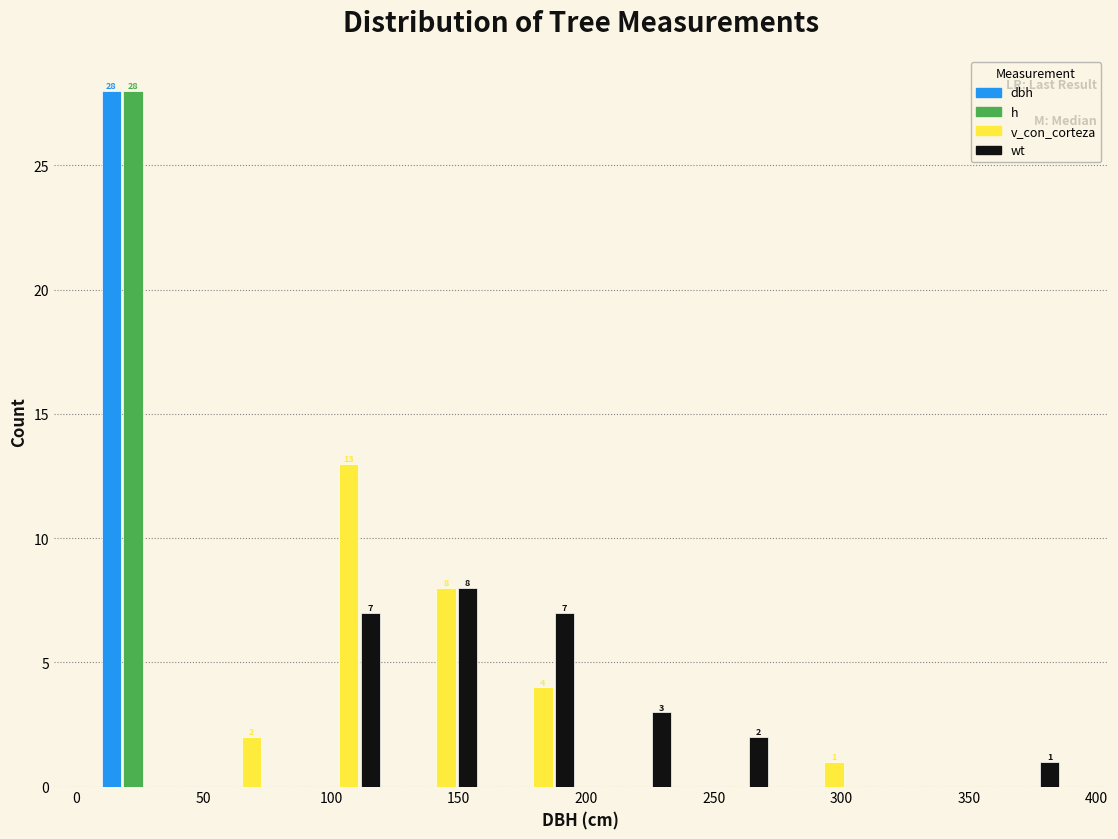

In the h series, which range on the x-axis has the tallest bar?

10 to 45